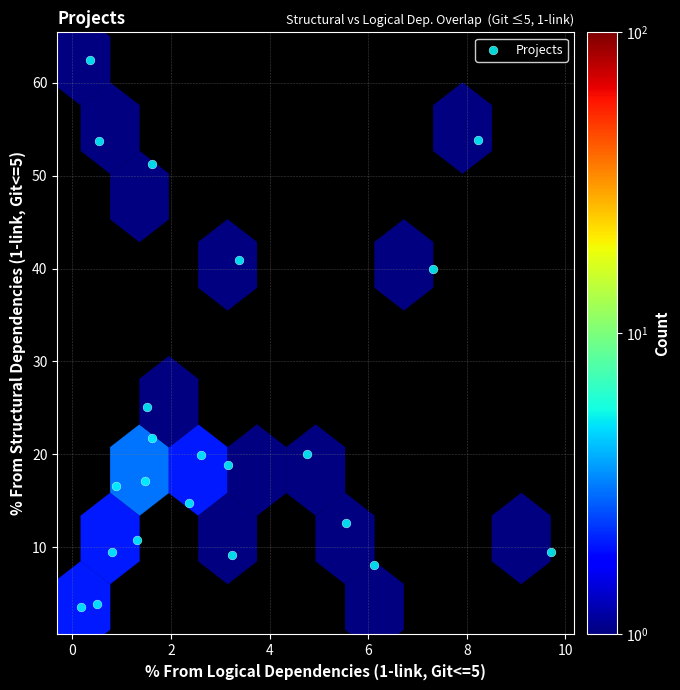

What is the range of X values (max minus min)?

9.5